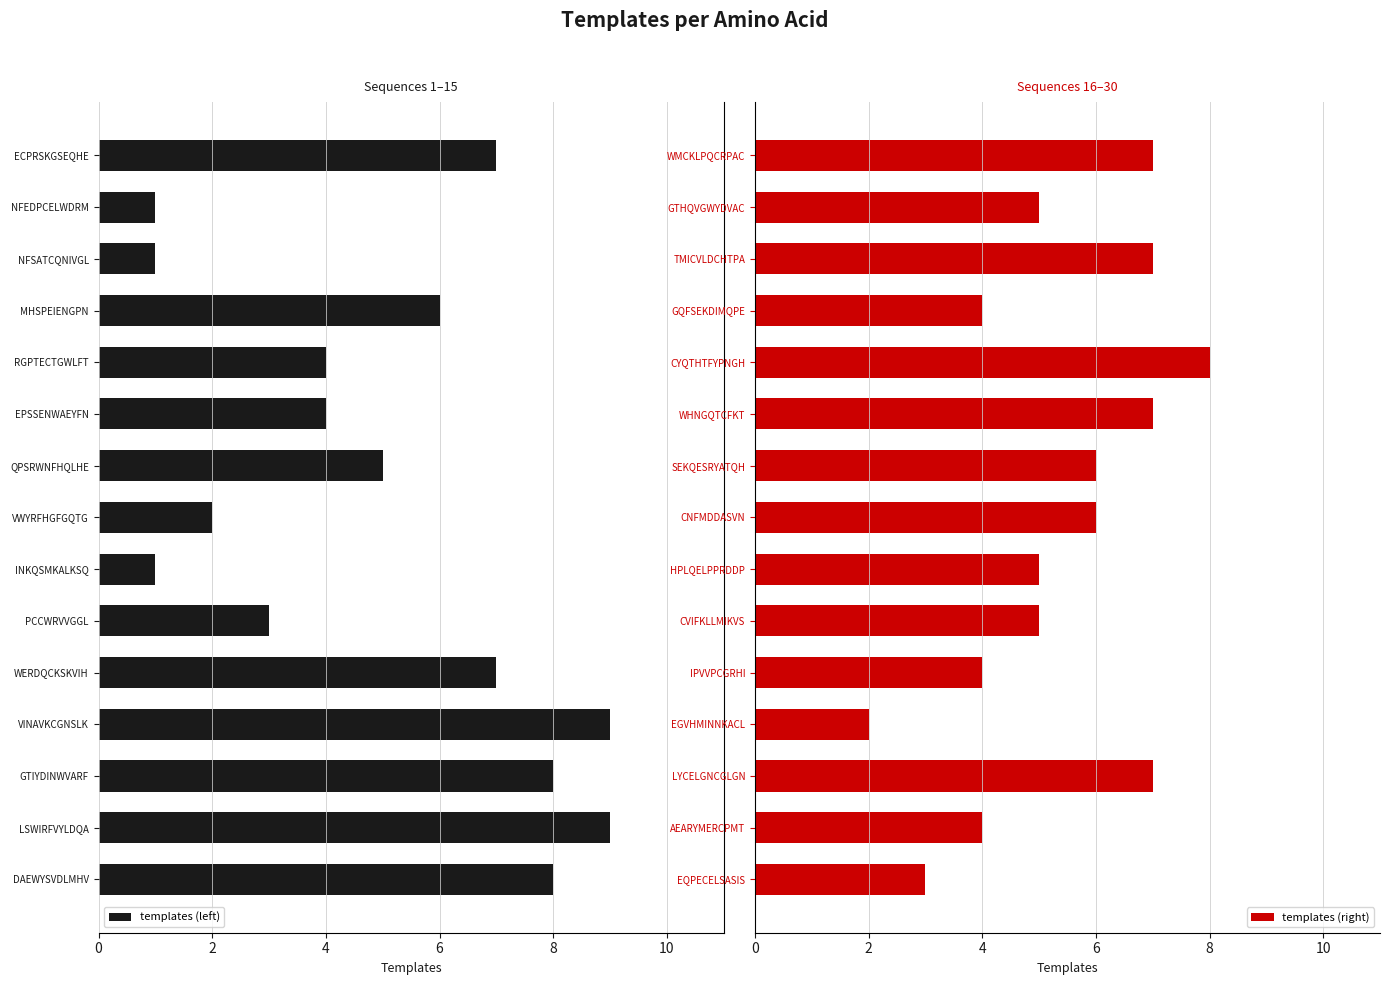

At which label does templates (right) reach its peak?

CYQTHTFYPNGH